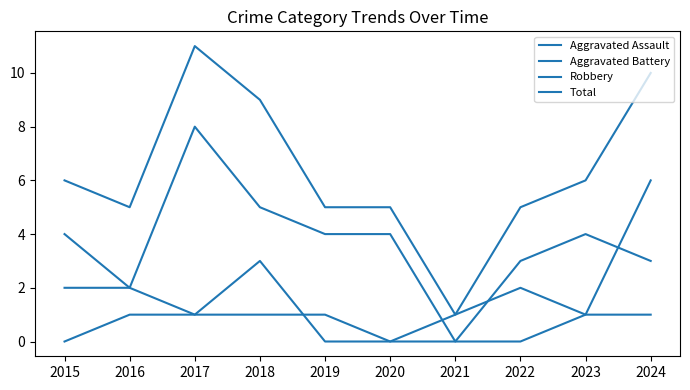

Which series changed the most between 2021 and 2024?

Total